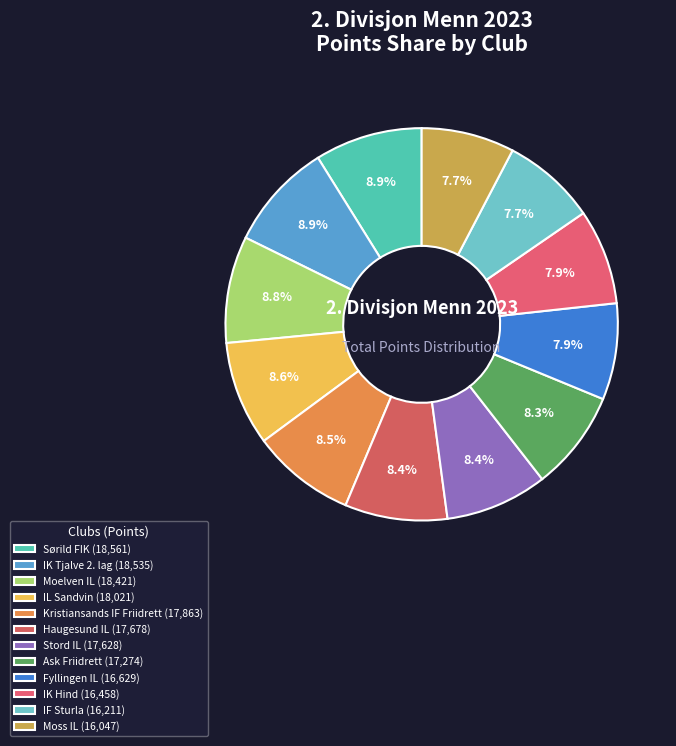

Rank the categories by value from highest to lowest.

Sørild FIK, IK Tjalve 2. lag, Moelven IL, IL Sandvin, Kristiansands IF Friidrett, Haugesund IL, Stord IL, Ask Friidrett, Fyllingen IL, IK Hind, IF Sturla, Moss IL